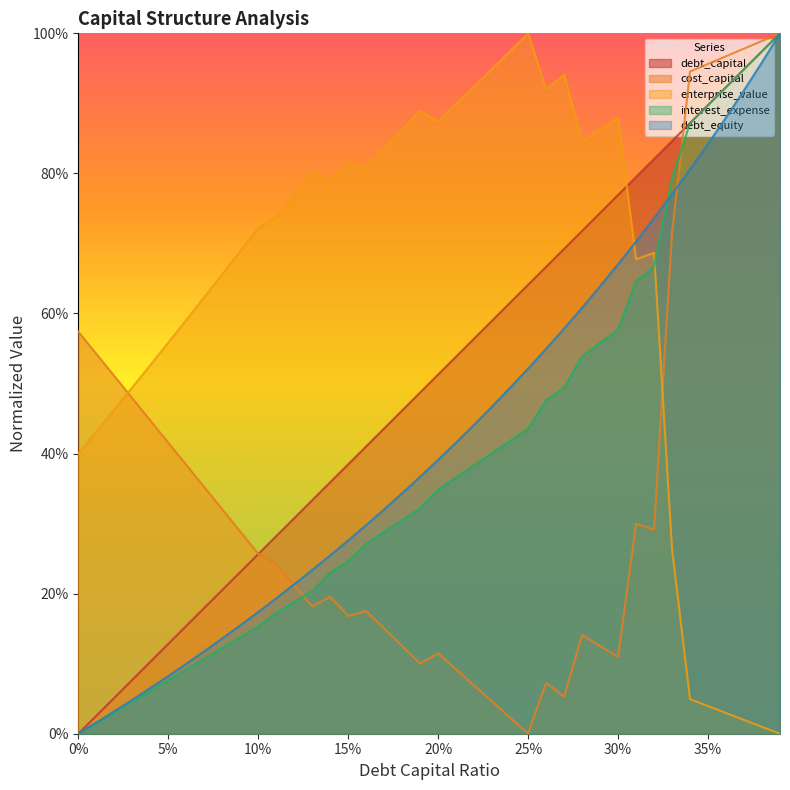

What is the average value of the debt_capital series?

0.5